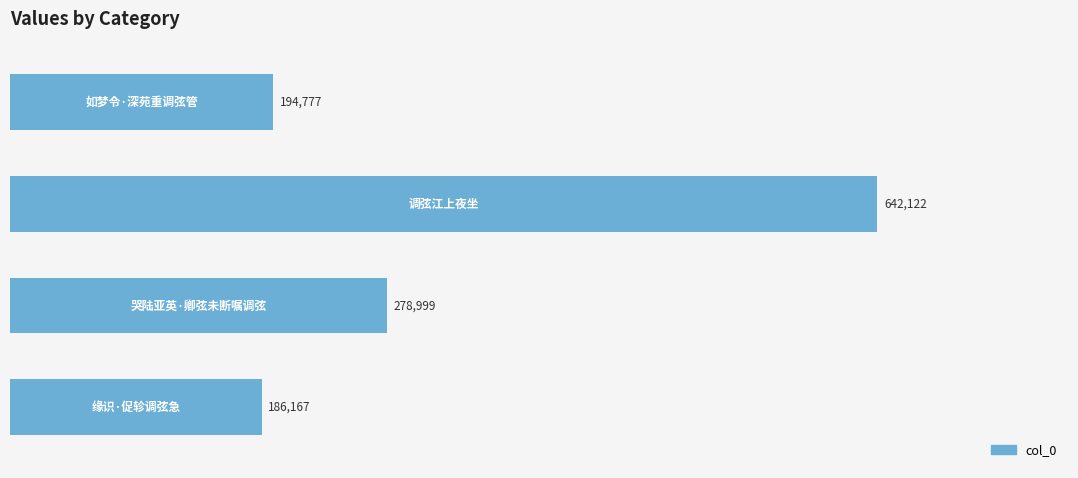

What is the value of the 4th bar from the top?

186167